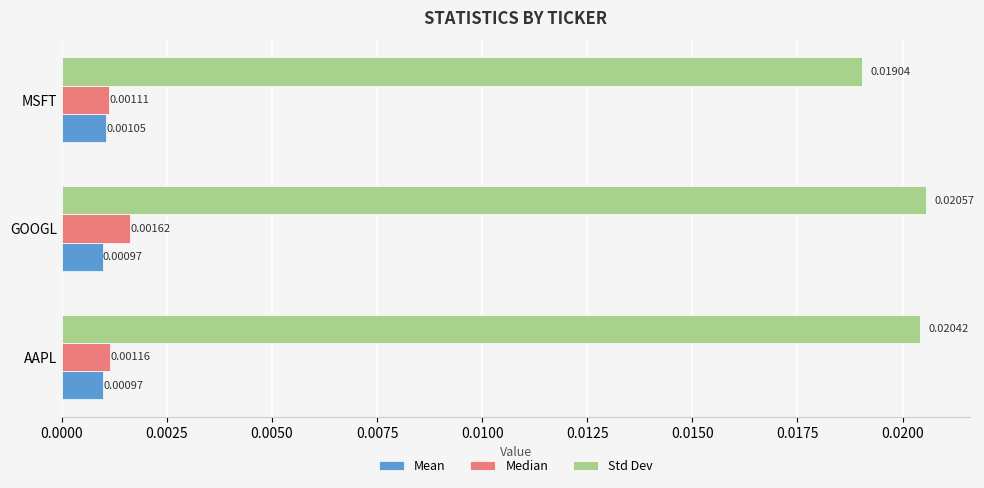

Rank the series by their maximum value, from highest to lowest.

Std Dev, Median, Mean